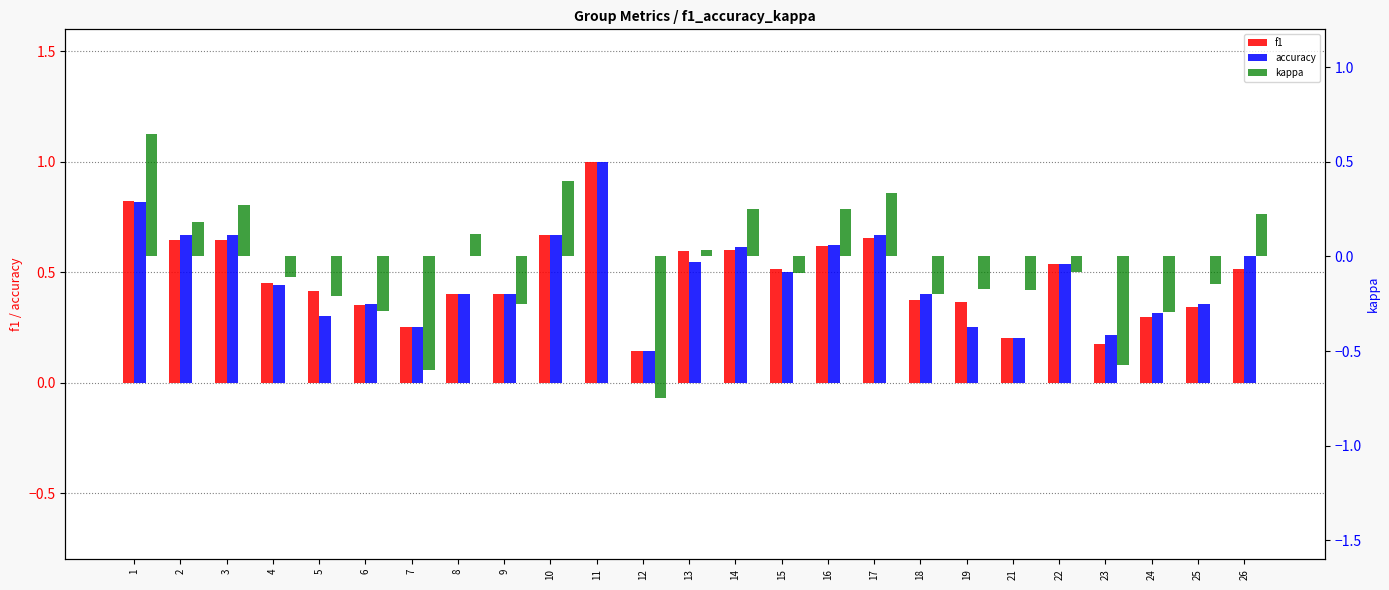

At which label is accuracy closest to 0?

12